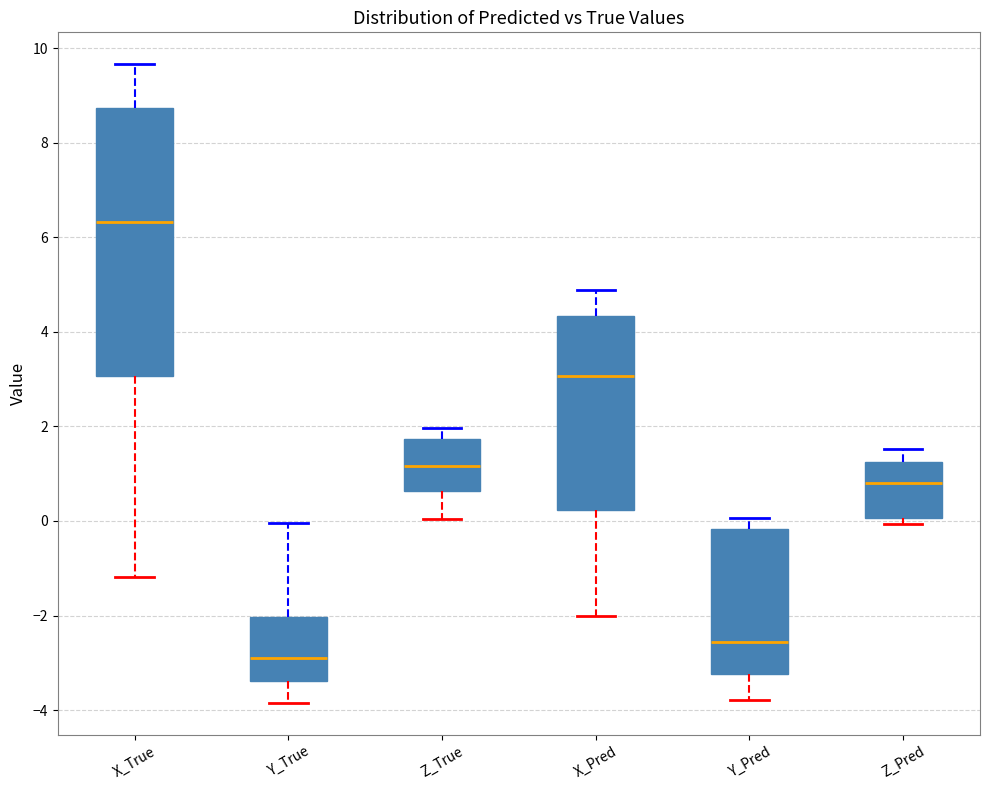

Reading left to right, read every box against the y-axis: the position of its median line, the range the box covers, and the ends of its whiskers. The values are not printed on the chart, so give them approximately, as read against the axis.

X_True: median 6.4, box 3.0 to 8.8, whiskers -1.2 to 9.6
Y_True: median -2.8, box -3.4 to -2.0, whiskers -3.8 to 0.0
Z_True: median 1.2, box 0.6 to 1.8, whiskers 0.0 to 2.0
X_Pred: median 3.0, box 0.2 to 4.4, whiskers -2.0 to 4.8
Y_Pred: median -2.6, box -3.2 to -0.2, whiskers -3.8 to 0.0
Z_Pred: median 0.8, box 0.0 to 1.2, whiskers 0.0 (just below the box's lower edge) to 1.6